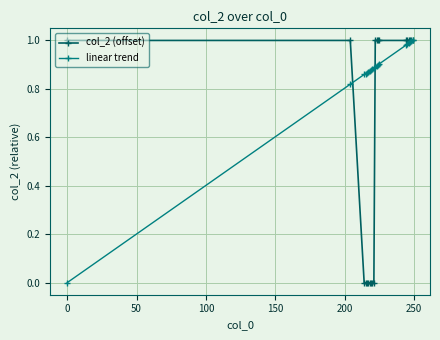

Which series has the largest total across all categories?

linear trend